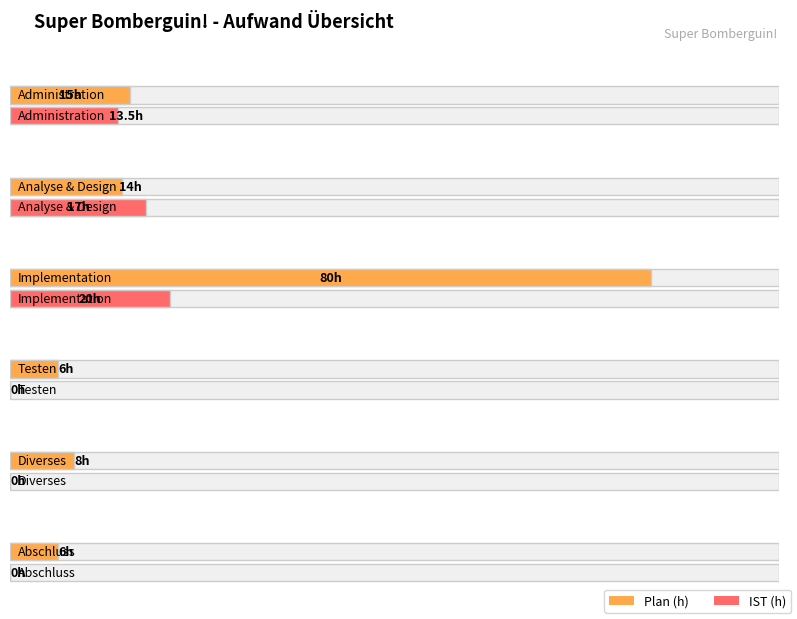

Is the value of Plan (h) at Diverses greater than the value of IST (h) at Analyse & Design?

No